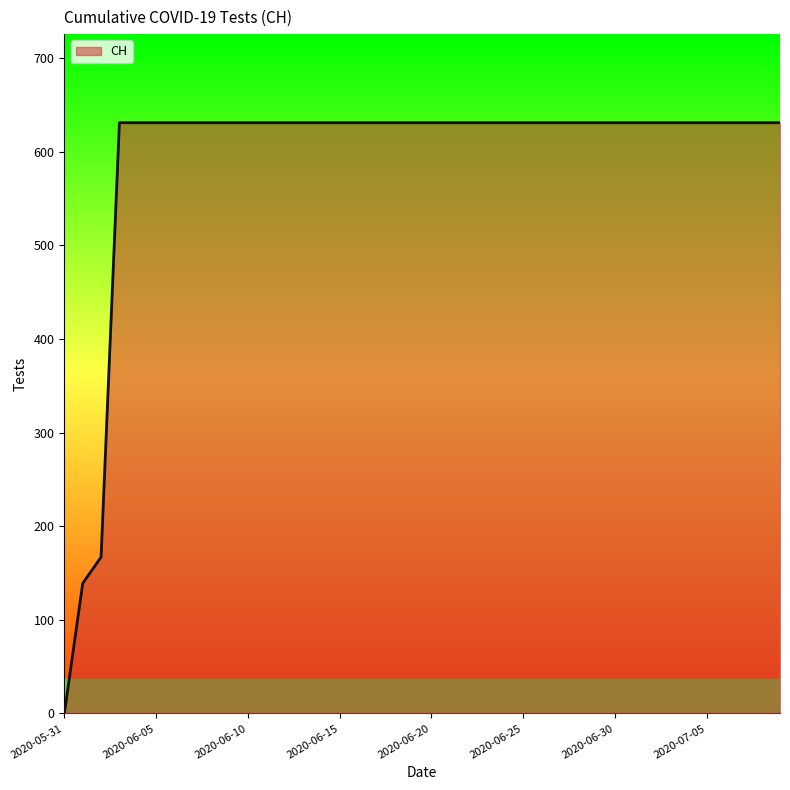

What is the greatest value displayed?

631